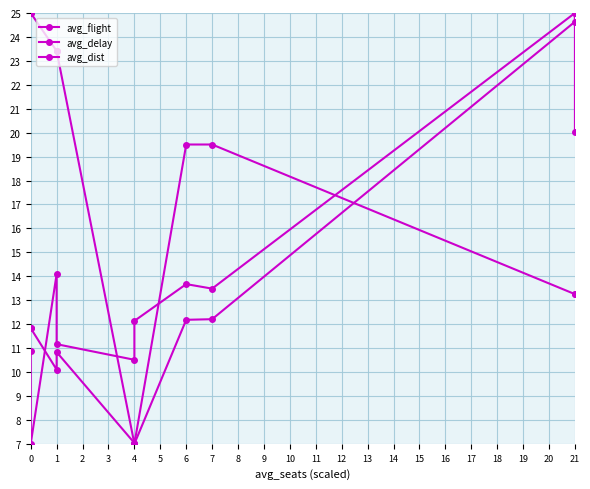

What is the average value of the avg_delay series?

13.8